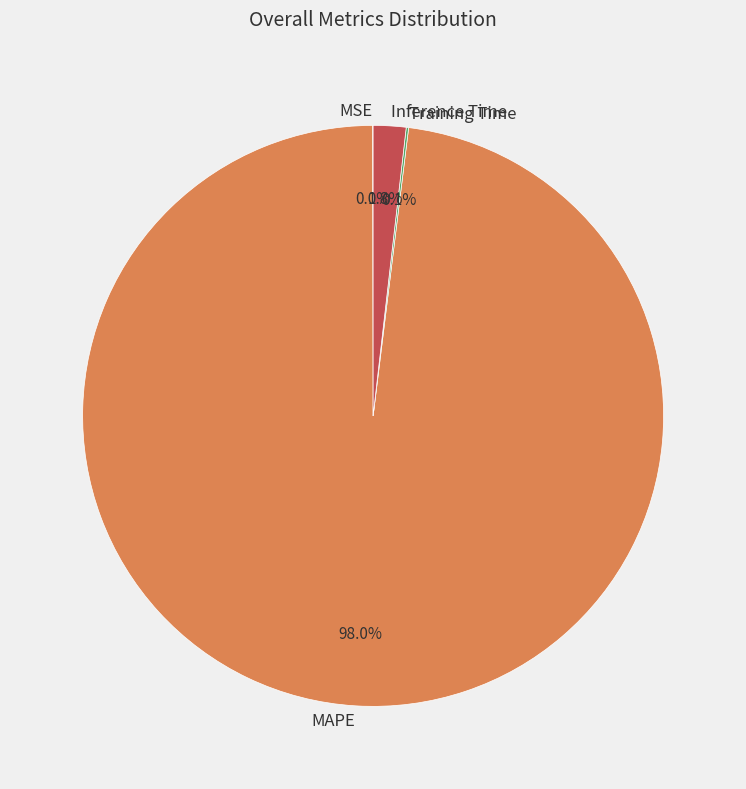

Between Inference Time and MAPE, which is larger?

MAPE